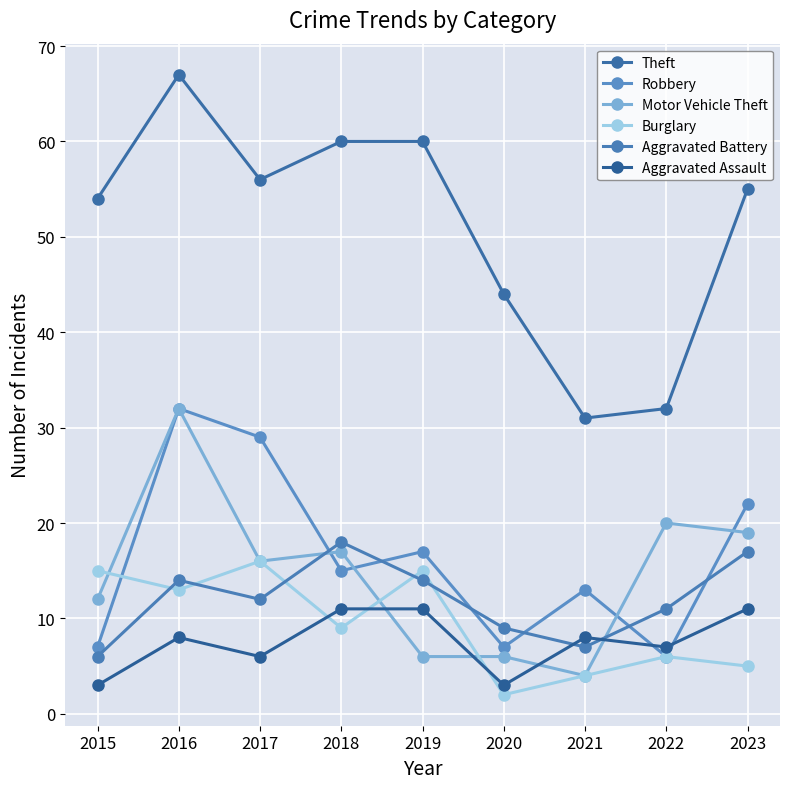

Reading left to right, list all the values displayed in this chart.

Theft: 2015=54	2016=67	2017=56	2018=60	2019=60	2020=44	2021=31	2022=32	2023=55
Robbery: 2015=7	2016=32	2017=29	2018=15	2019=17	2020=7	2021=13	2022=6	2023=22
Motor Vehicle Theft: 2015=12	2016=32	2017=16	2018=17	2019=6	2020=6	2021=4	2022=20	2023=19
Burglary: 2015=15	2016=13	2017=16	2018=9	2019=15	2020=2	2021=4	2022=6	2023=5
Aggravated Battery: 2015=6	2016=14	2017=12	2018=18	2019=14	2020=9	2021=7	2022=11	2023=17
Aggravated Assault: 2015=3	2016=8	2017=6	2018=11	2019=11	2020=3	2021=8	2022=7	2023=11